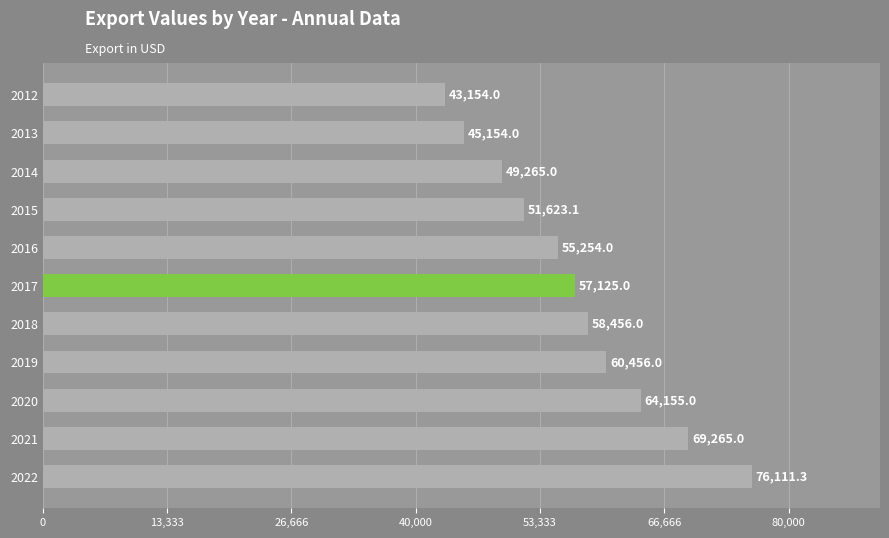

How many values are below 57125?

5